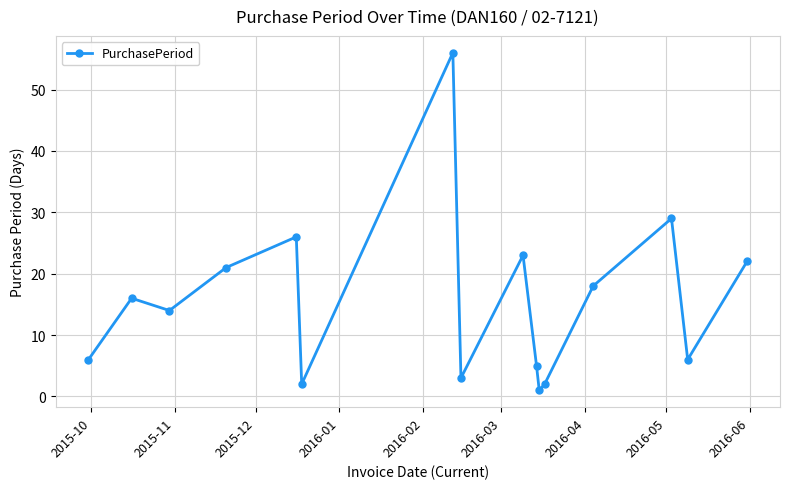

What is the average value?

16